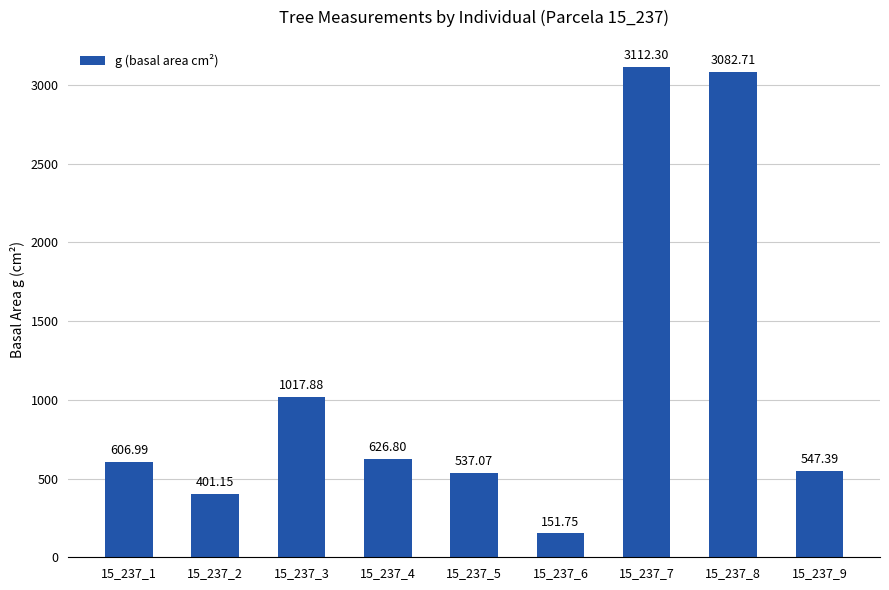

Count the number of data series in this chart.

1